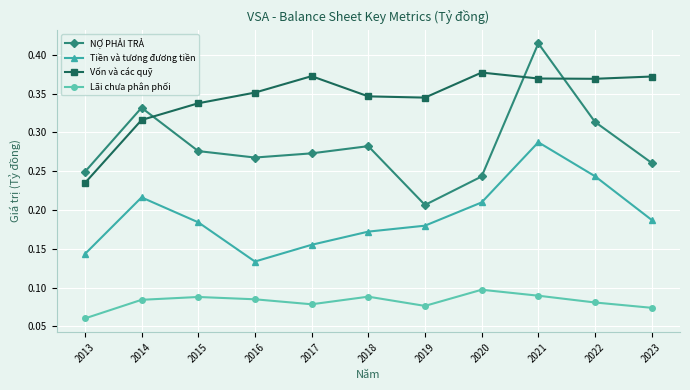

Which series has the widest spread of values?

NỢ PHẢI TRẢ